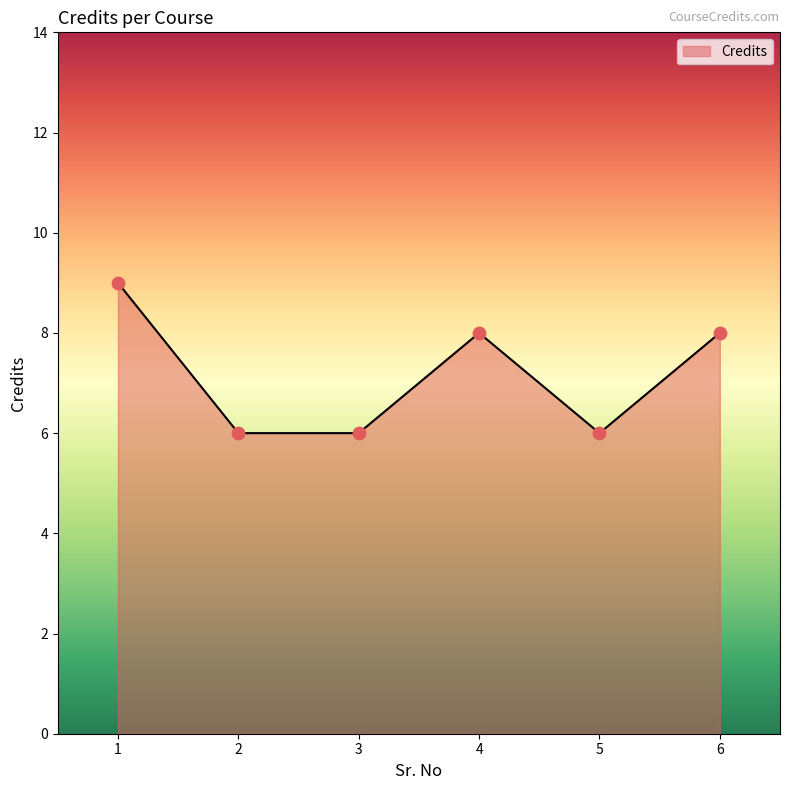

What is the ratio of the value at 3 to the value at 2?

1.0